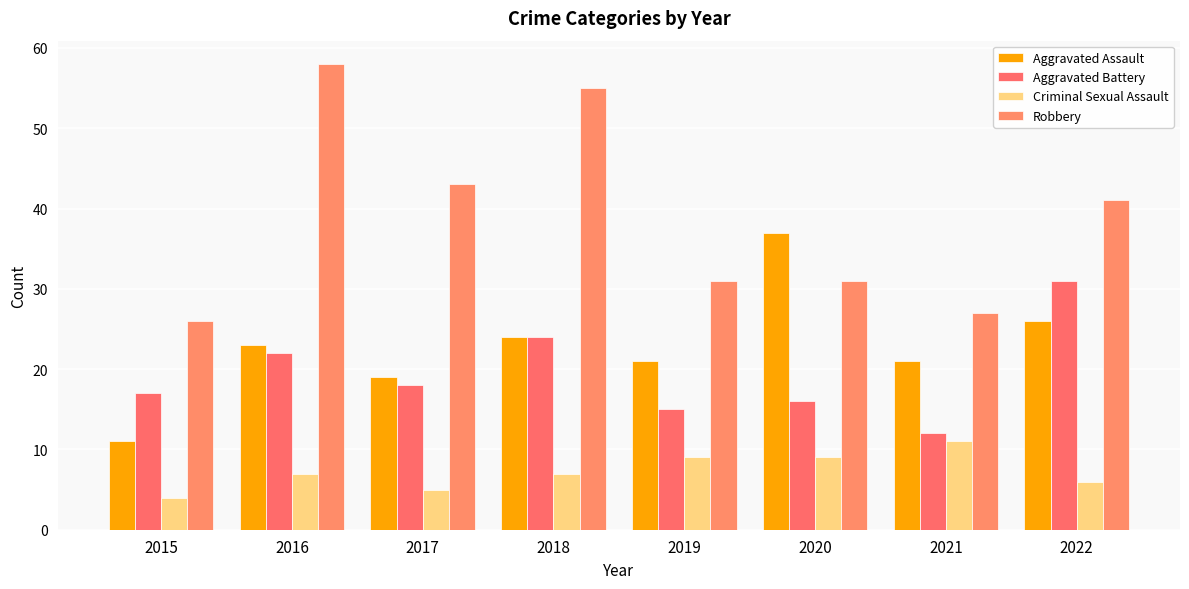

How many bars are there in total?

32